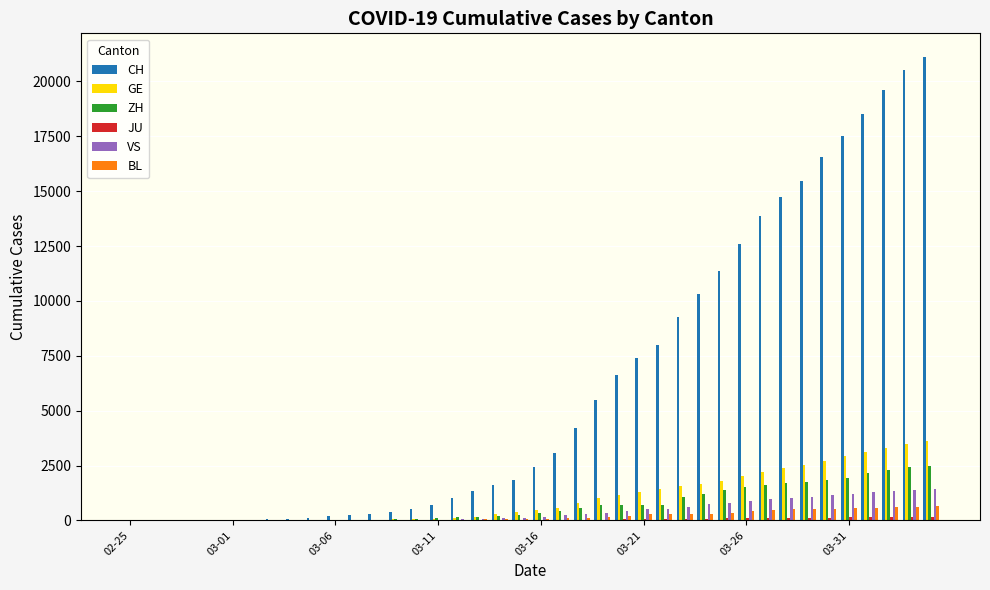

What is the maximum value for CH?

21131